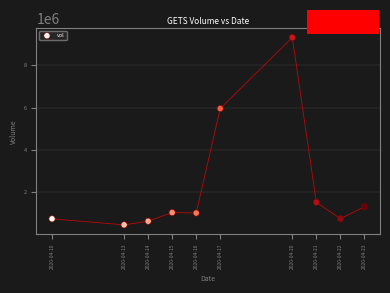

What is the range of Y values (max minus min)?

8871500